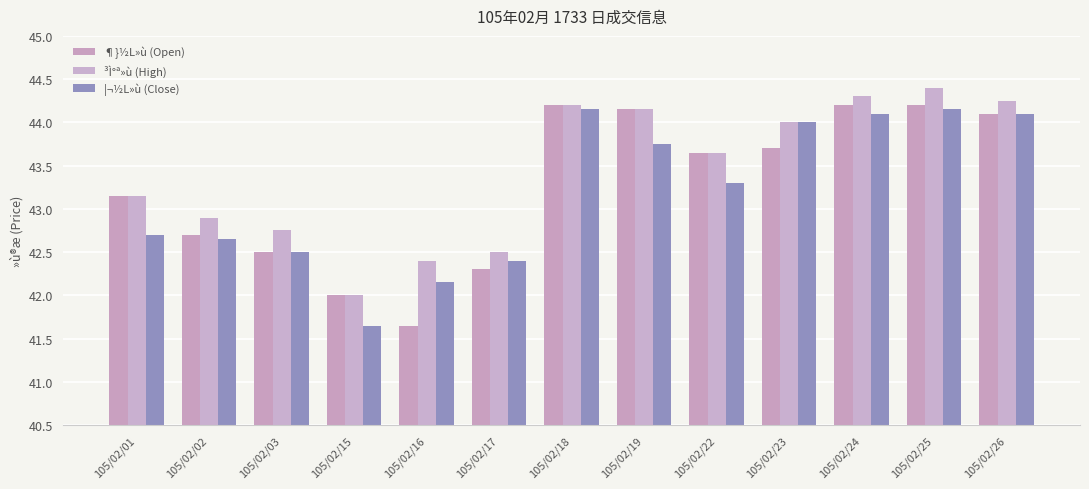

How many values in the ¦¬½L»ù (Close) series are below 43?

6